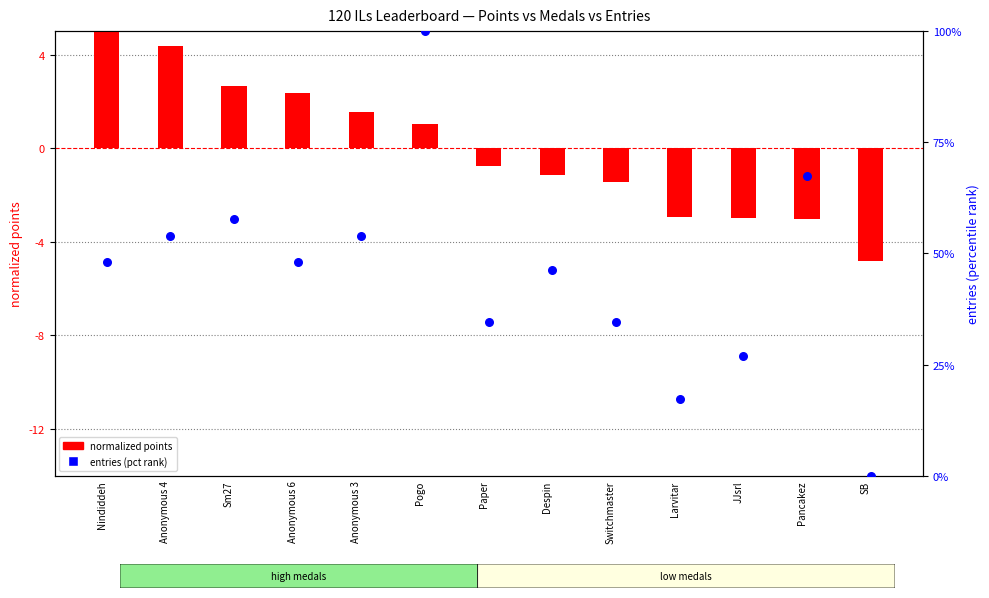

Which series has the largest Y range (max minus min)?

entries (pct rank)